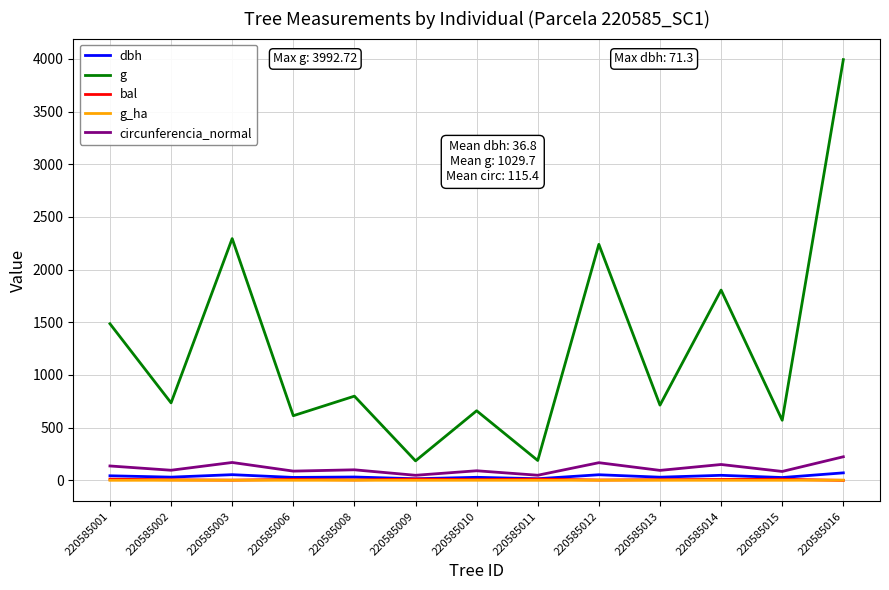

What is the spread (max minus min) of values at 220585014?

1804.9